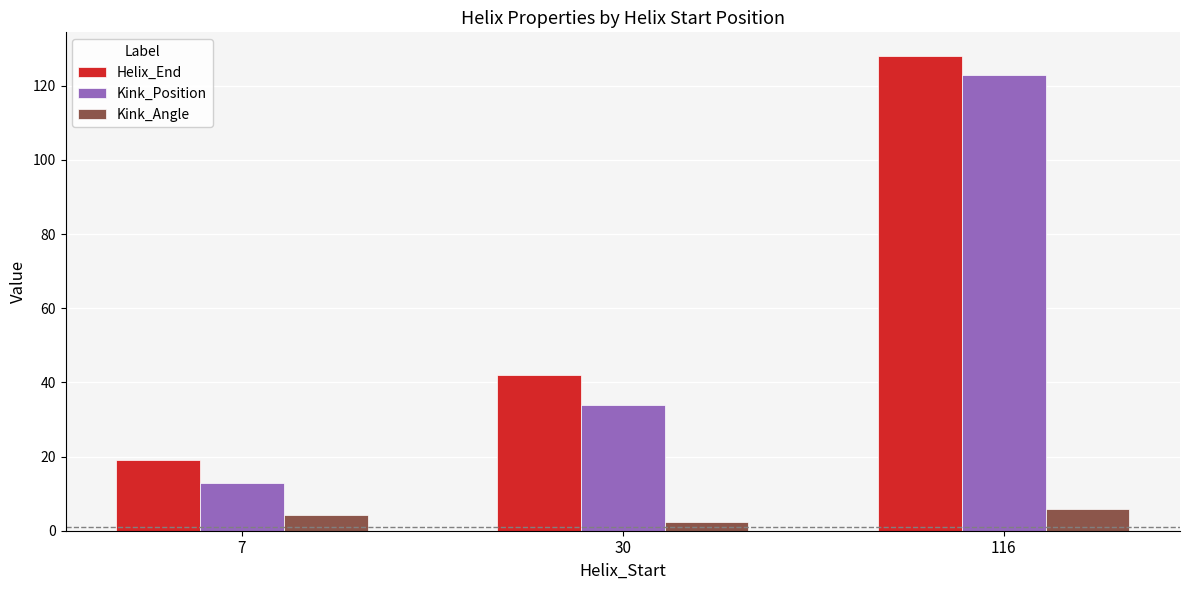

What is the difference between the maximum and minimum values in the Kink_Position series?

110.0